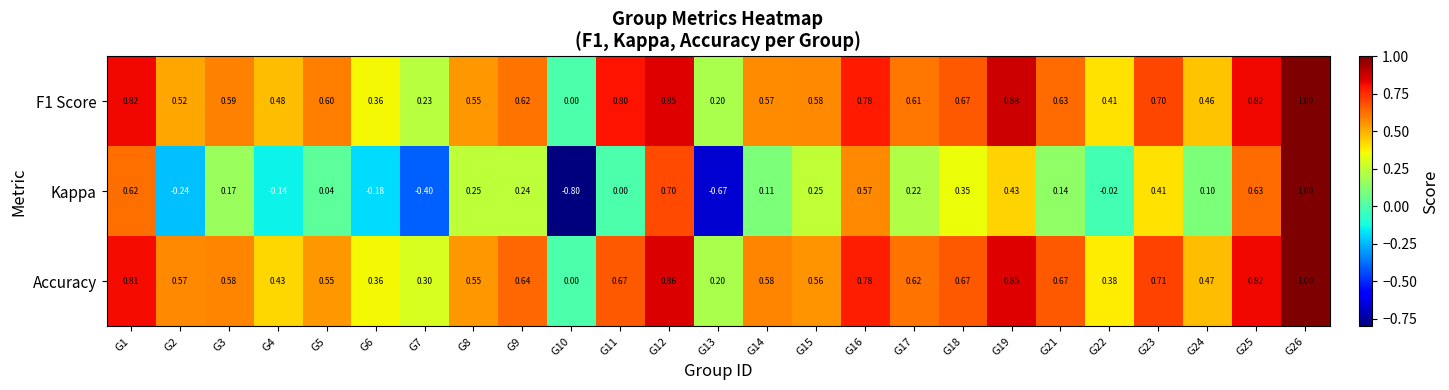

Count the number of categories in the chart.

25